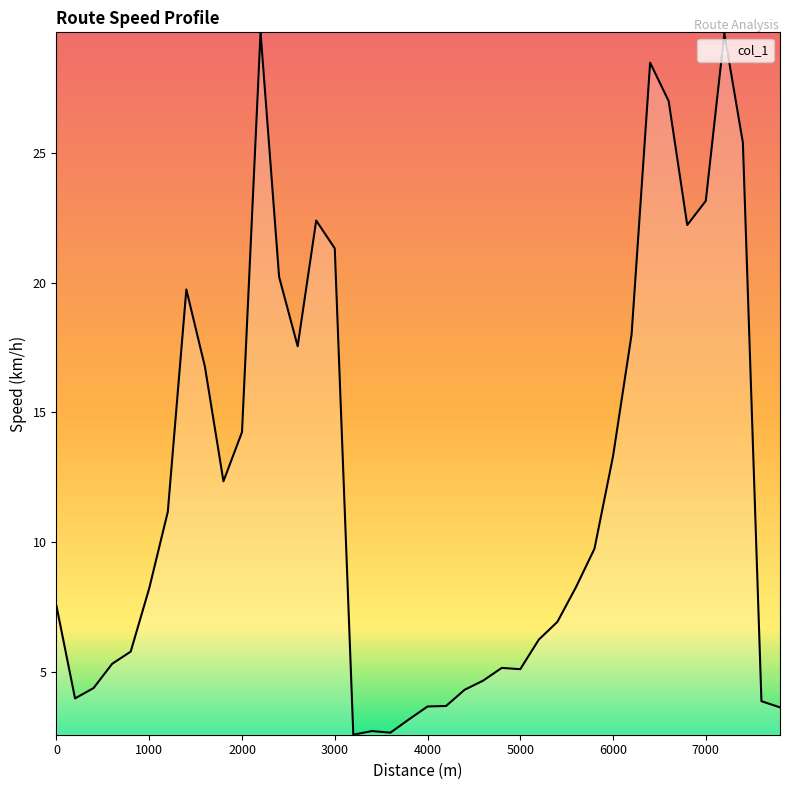

What is the difference between the second highest and minimum values?

27.0